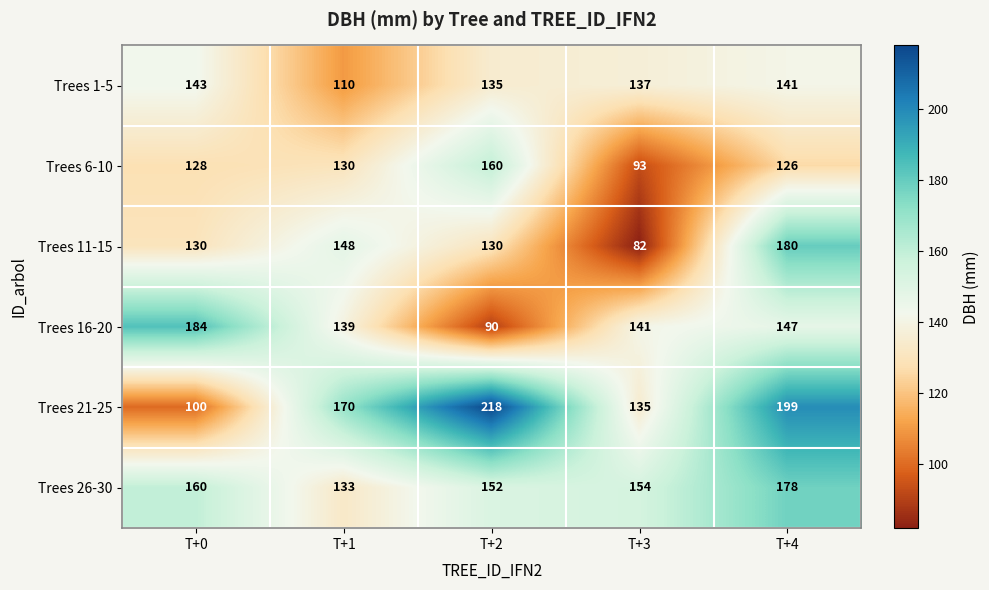

How many data points does each series have?

5